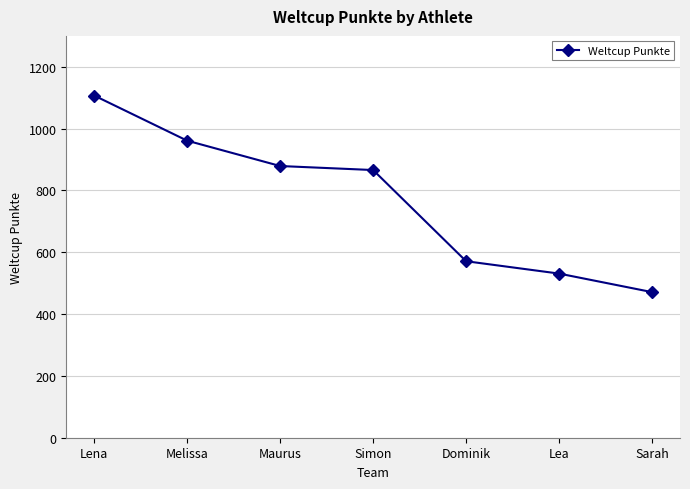

What is the sum of all values?

5386